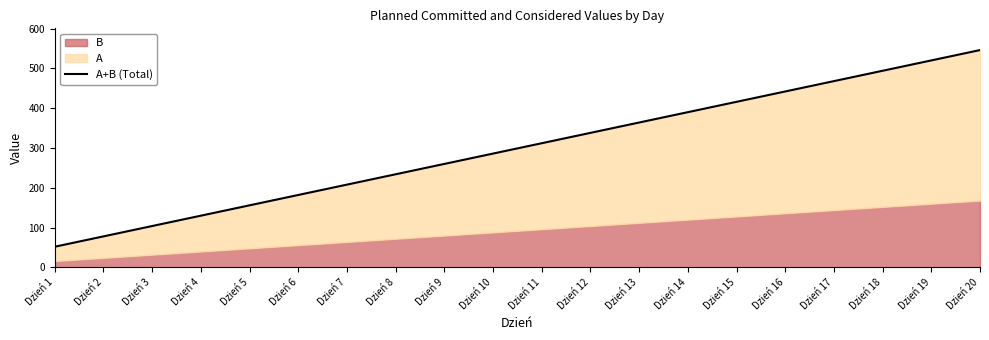

What is the change in value from Dzień 9 to Dzień 16?

+182